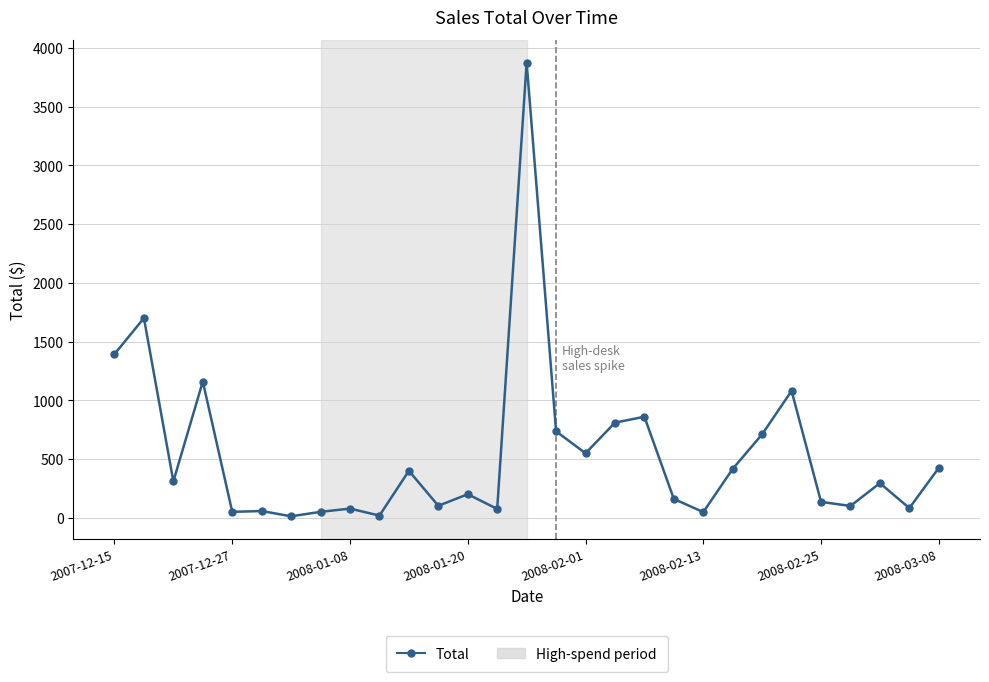

Does the chart display data point markers on the line(s)?

Yes